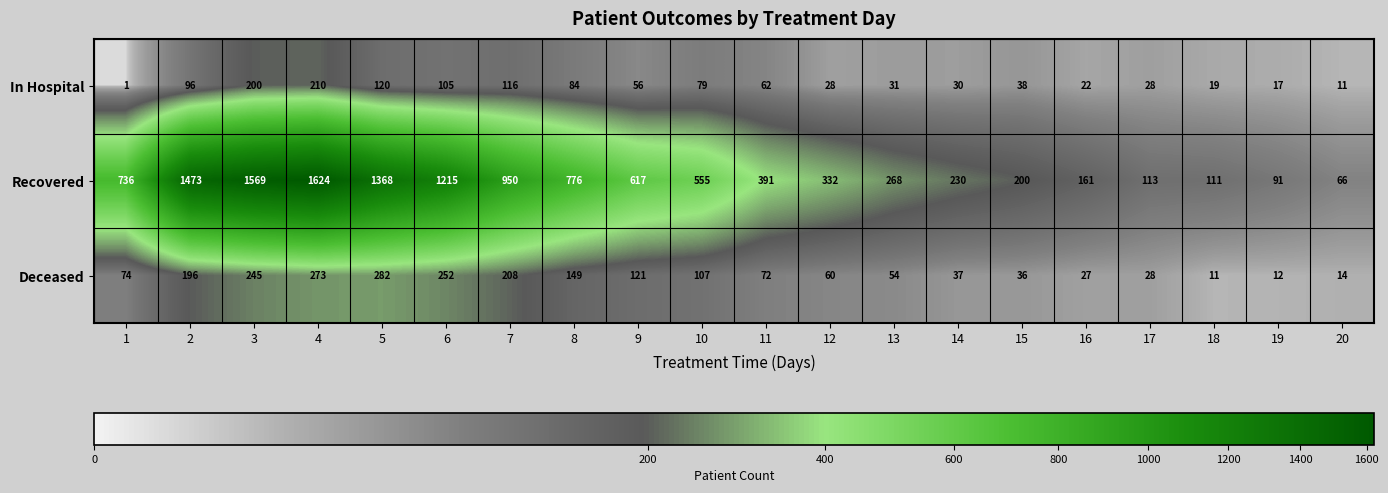

What is the maximum value shown in the chart?

1624